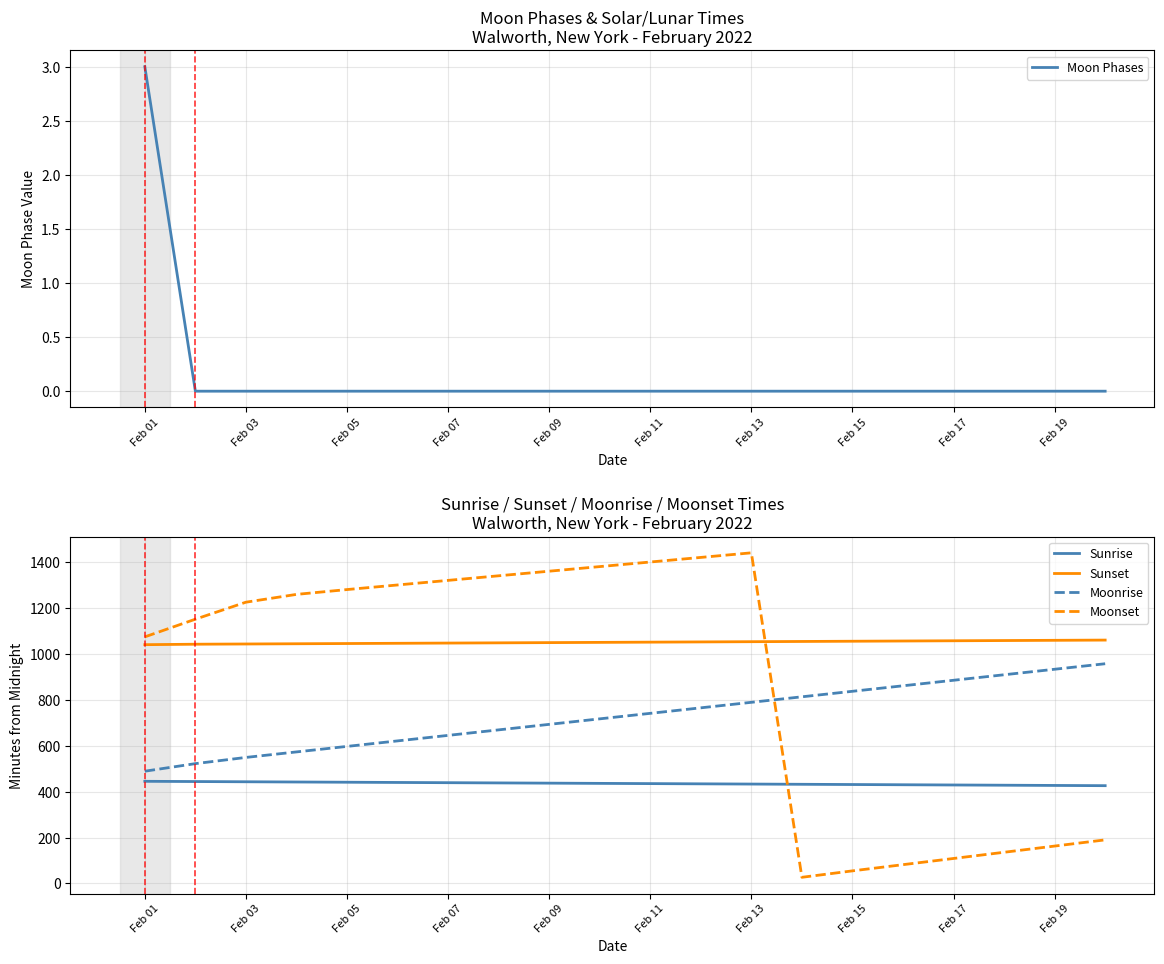

How many categories are shown in the chart?

20